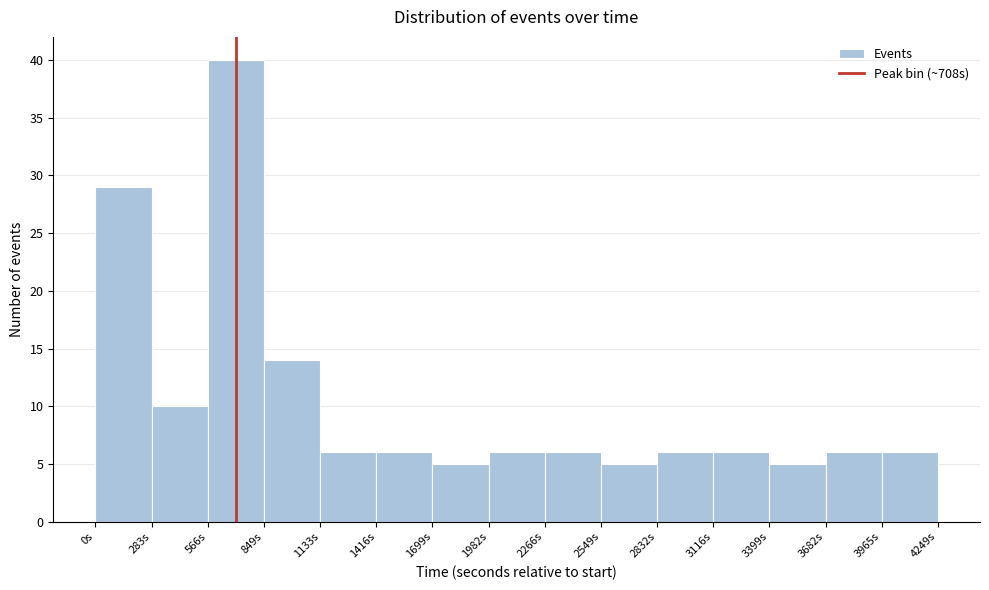

Reading left to right, transcribe this chart: for each bar, give the range it covers on the x-axis and its height. Neither the bar edges nor the heights are printed on the chart, so give them approximately, as read against the axes.

0 to 300: 29
300 to 550: 10
550 to 850: 40
850 to 1150: 14
1150 to 1400: 6
1400 to 1700: 6
1700 to 2000: 5
2000 to 2250: 6
2250 to 2550: 6
2550 to 2850: 5
2850 to 3100: 6
3100 to 3400: 6
3400 to 3700: 5
3700 to 3950: 6
3950 to 4250: 6